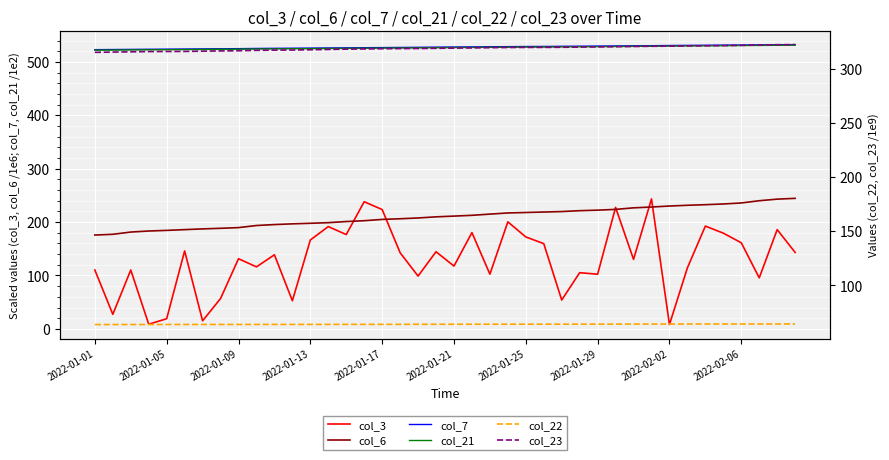

True or false: col_6 and col_7 intersect in this chart.

False